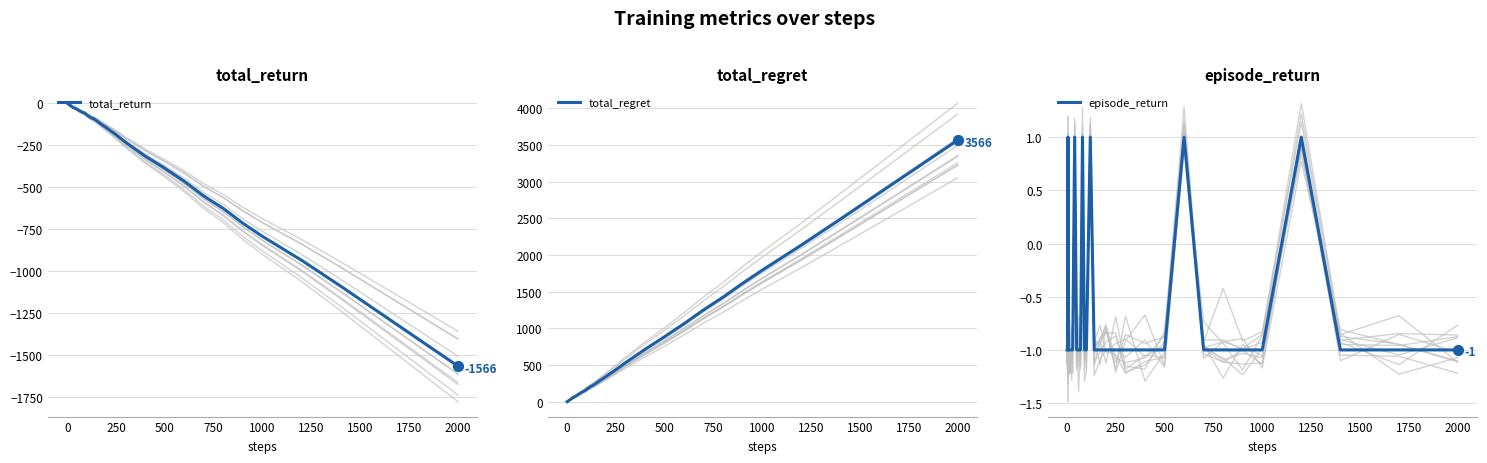

Which series contains the highest Y value?

total_regret